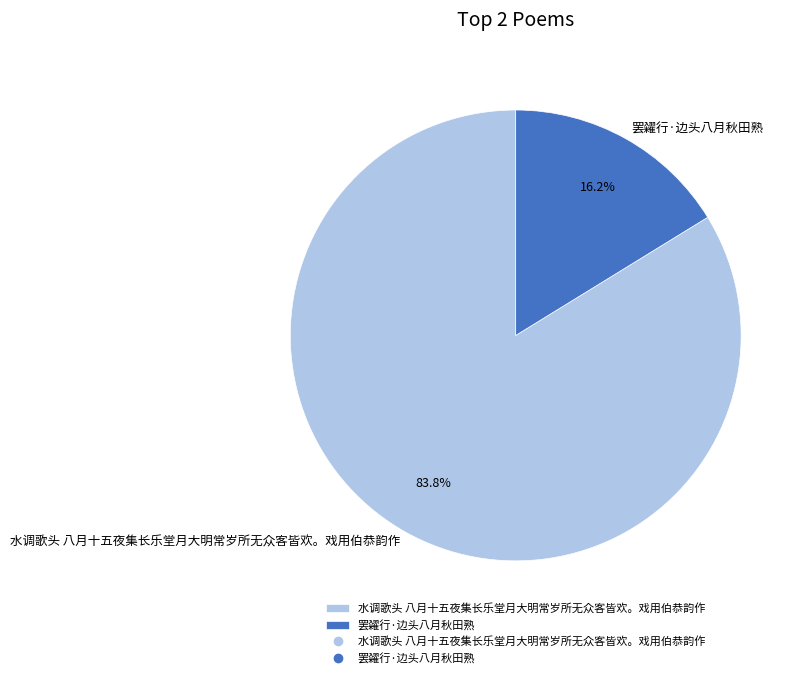

Count the number of slices in the pie.

2